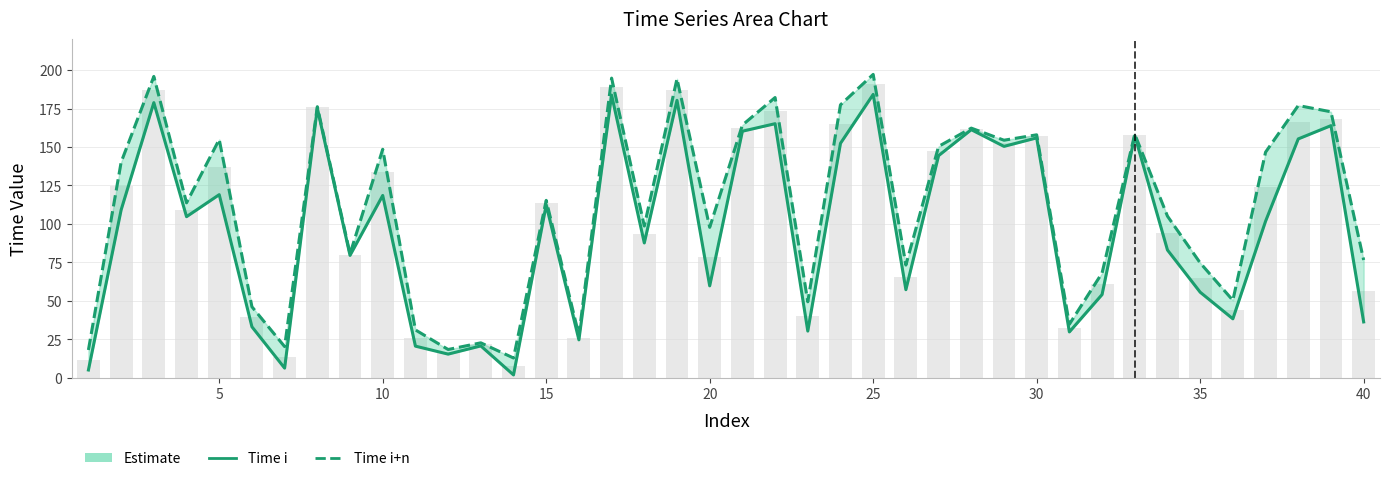

What is the sum of all Time i+n values?

4442.3